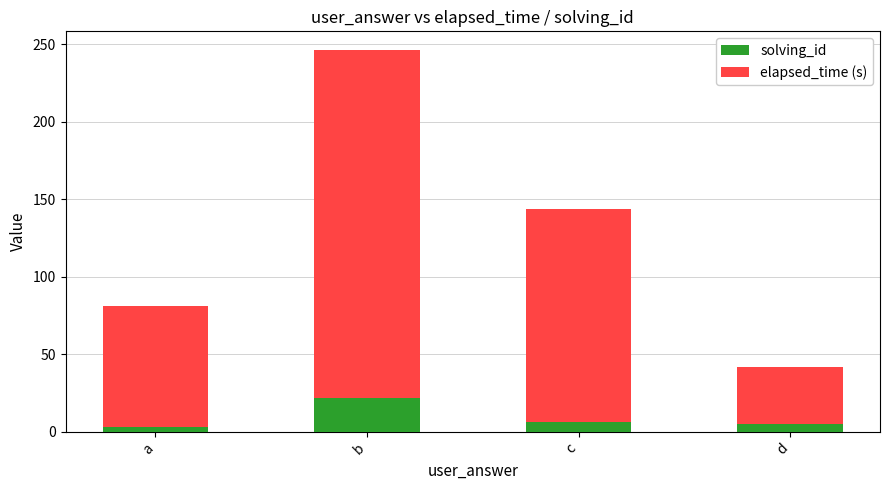

What is the difference between the maximum and minimum values in the solving_id series?

19